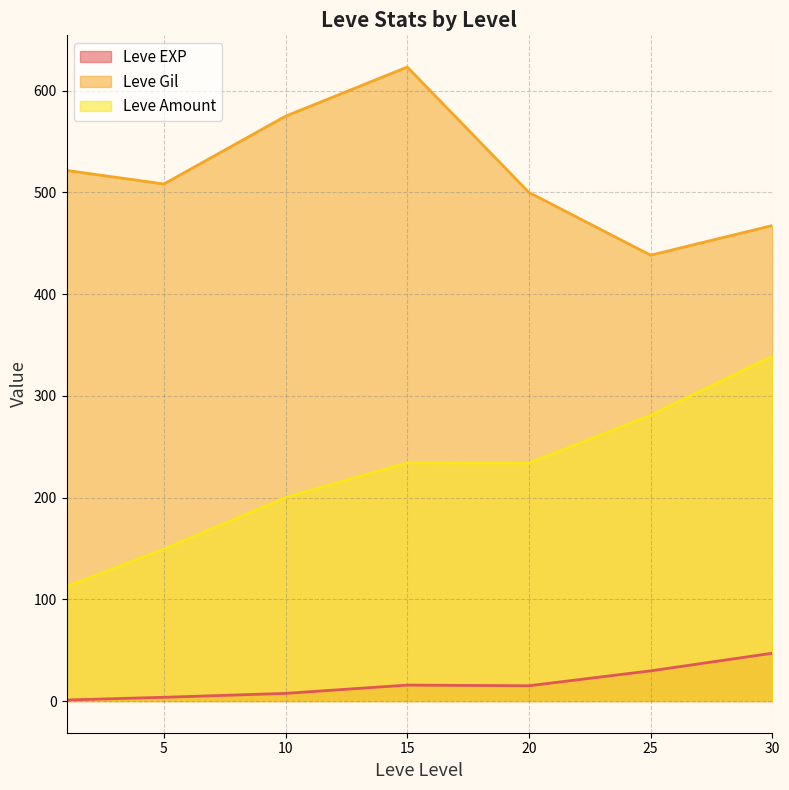

What is the average value of the Leve Gil series?

519.2